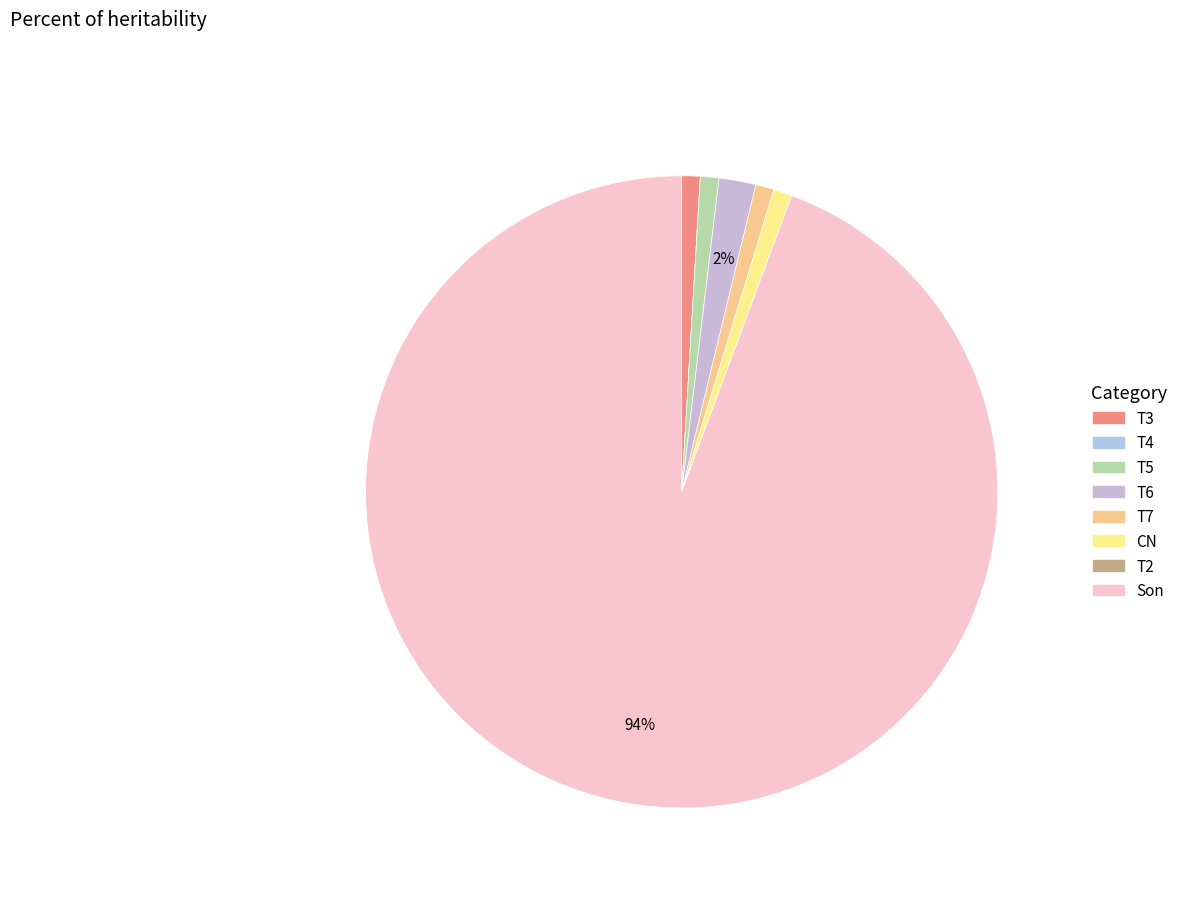

Rank the categories by value from lowest to highest.

T4, T2, T3, T5, T7, CN, T6, Son